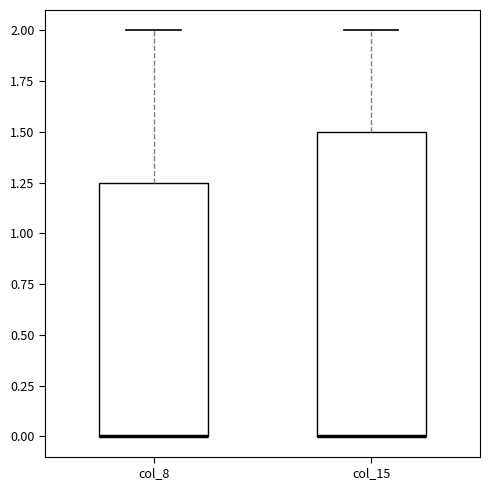

Reading left to right, read every box against the y-axis: the position of its median line, the range the box covers, and the ends of its whiskers. The values are not printed on the chart, so give them approximately, as read against the axis.

col_8: median 0.00 (drawn on the box's lower edge), box 0.00 to 1.25, whiskers 0.00 to 2.00
col_15: median 0.00 (drawn on the box's lower edge), box 0.00 to 1.50, whiskers 0.00 to 2.00